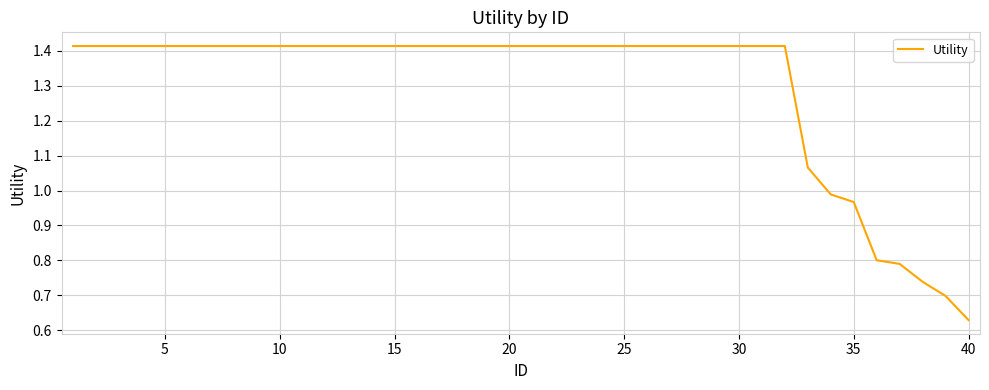

Does the chart have visible grid lines?

Yes